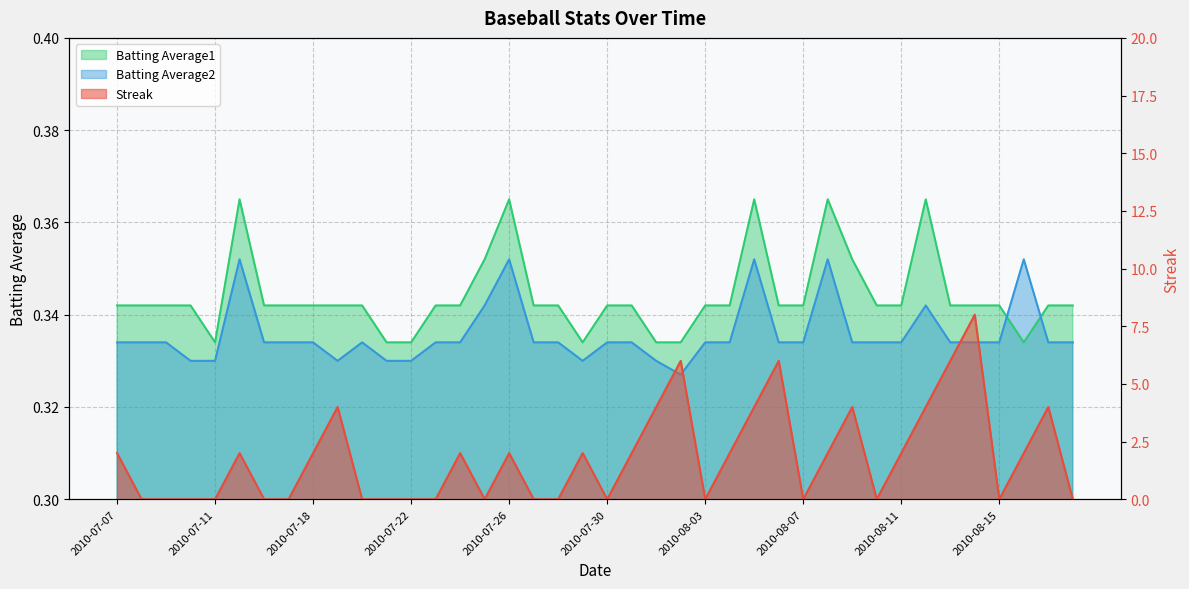

What is the label of the 15th point from the left?

2010-07-24